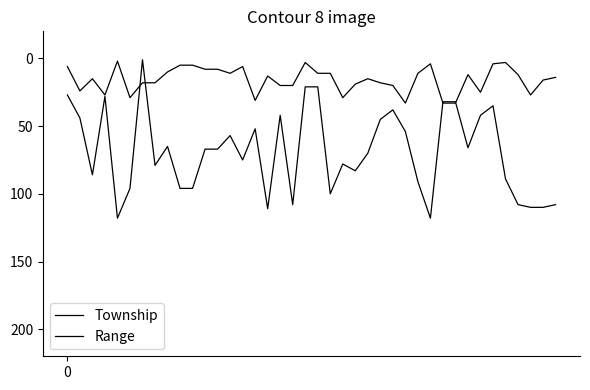

How many lines are shown in the chart?

2